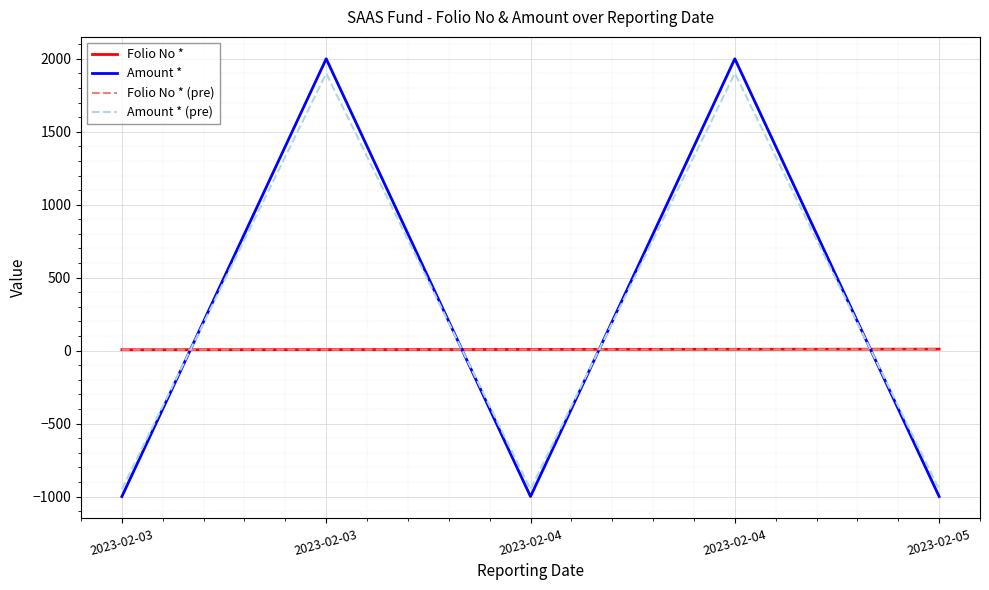

Reading right to left, list all the values displayed in this chart.

Folio No *: 2023-02-05=10.0	2023-02-04=9.0	2023-02-04=8.0	2023-02-03=7.0	2023-02-03=6.0
Amount *: 2023-02-05=-1000.0	2023-02-04=2000.0	2023-02-04=-1000.0	2023-02-03=2000.0	2023-02-03=-1000.0
Folio No * (pre): 2023-02-05=9.5	2023-02-04=8.5	2023-02-04=7.6	2023-02-03=6.6	2023-02-03=5.7
Amount * (pre): 2023-02-05=-950.0	2023-02-04=1900.0	2023-02-04=-950.0	2023-02-03=1900.0	2023-02-03=-950.0